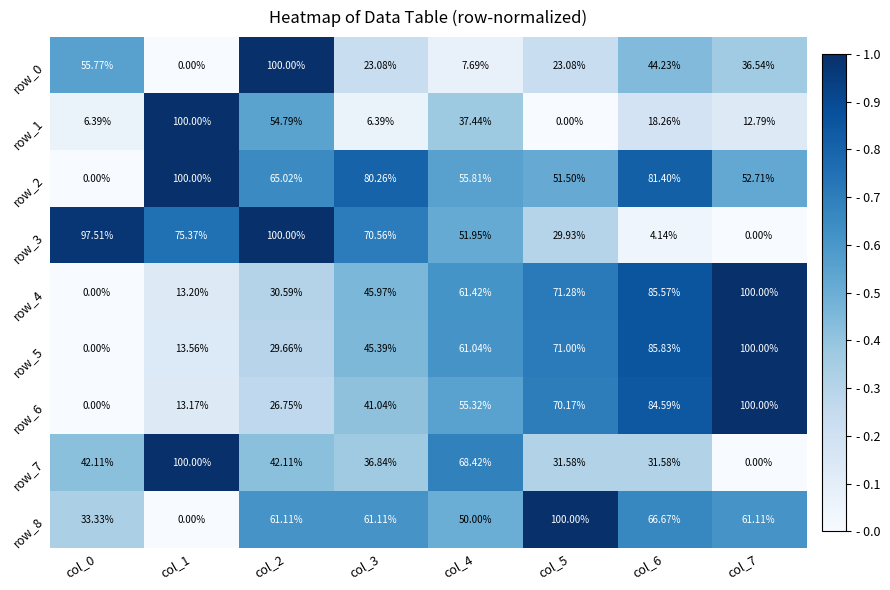

Is the value of row_4 at col_7 greater than the value of row_3 at col_5?

Yes